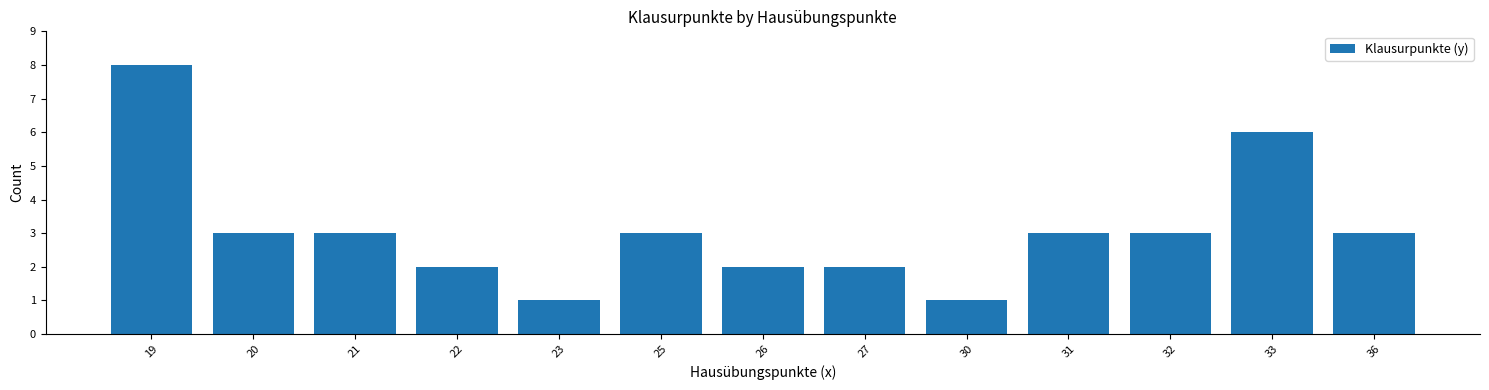

What is the greatest value displayed?

8